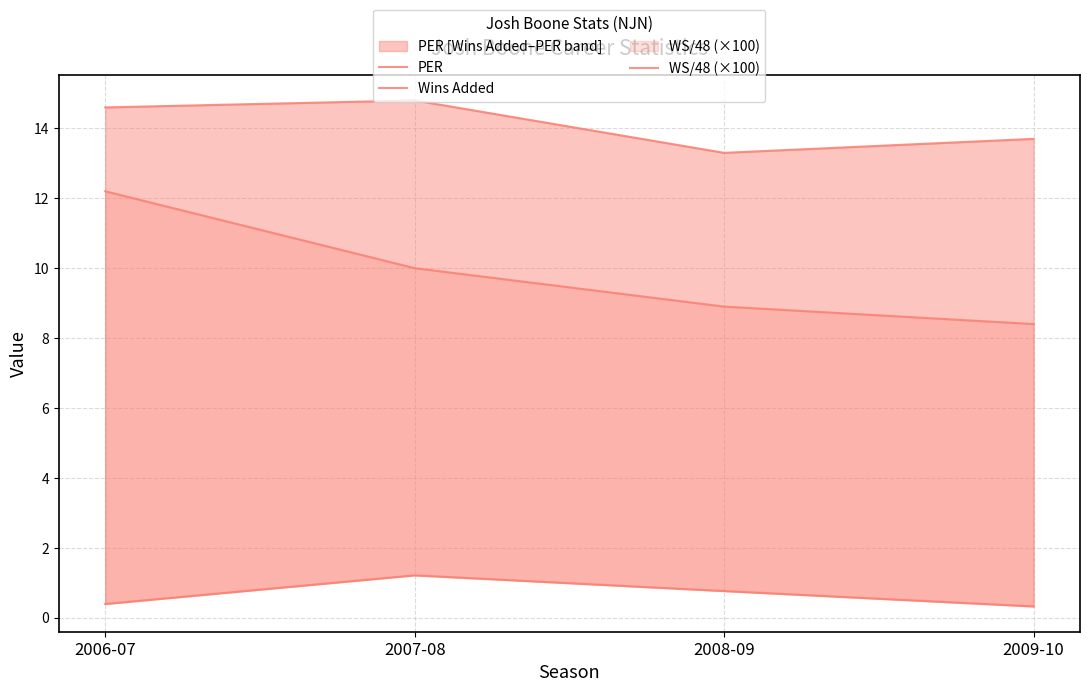

List the series in order of their peak value, lowest first.

Wins Added, WS/48 (×100), PER